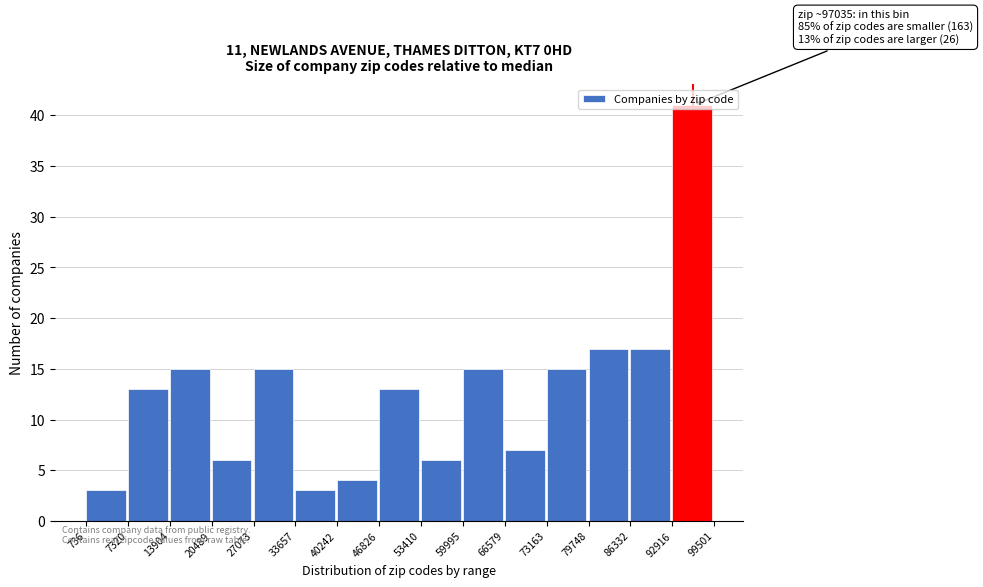

Which range on the x-axis has the tallest bar?

92916 to 99501